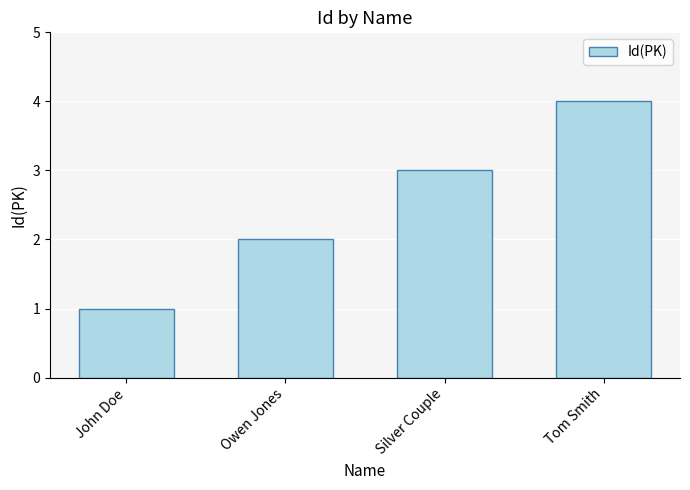

Are the bars grouped side by side (vs. stacked)?

No